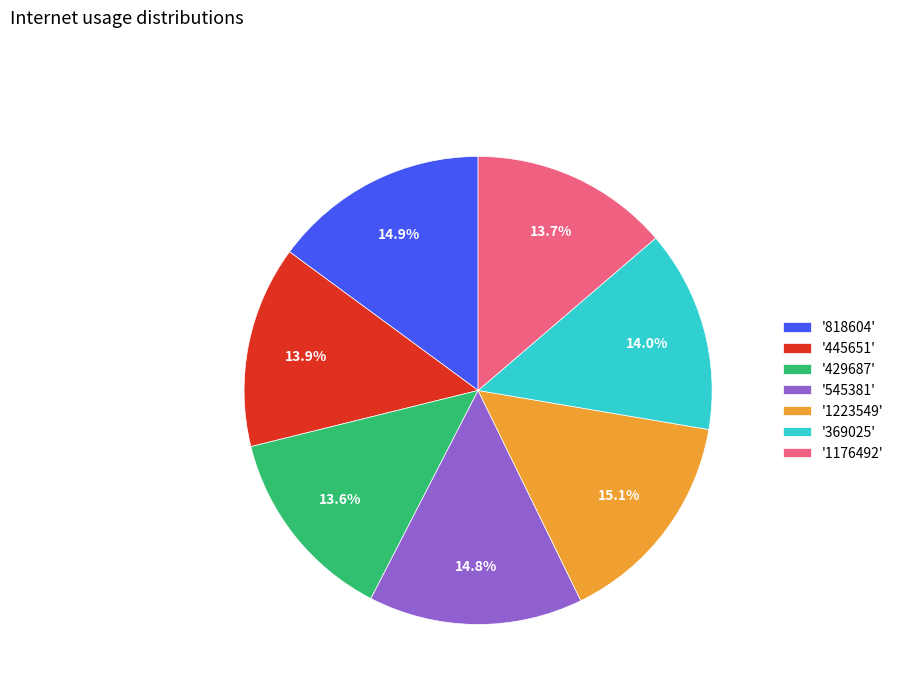

Between '369025' and '818604', which is larger?

'818604'